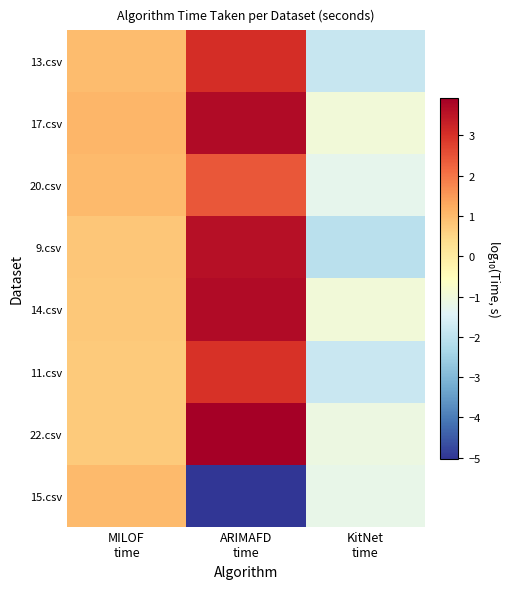

Rank the series at KitNet time from lowest to highest value.

9.csv, 13.csv, 11.csv, 20.csv, 15.csv, 22.csv, 17.csv, 14.csv